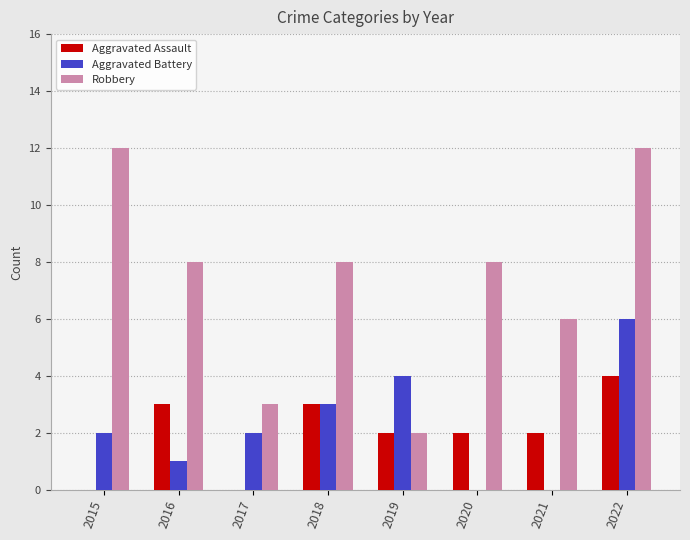

Is it true that Aggravated Assault equals 3 at 2017?

False